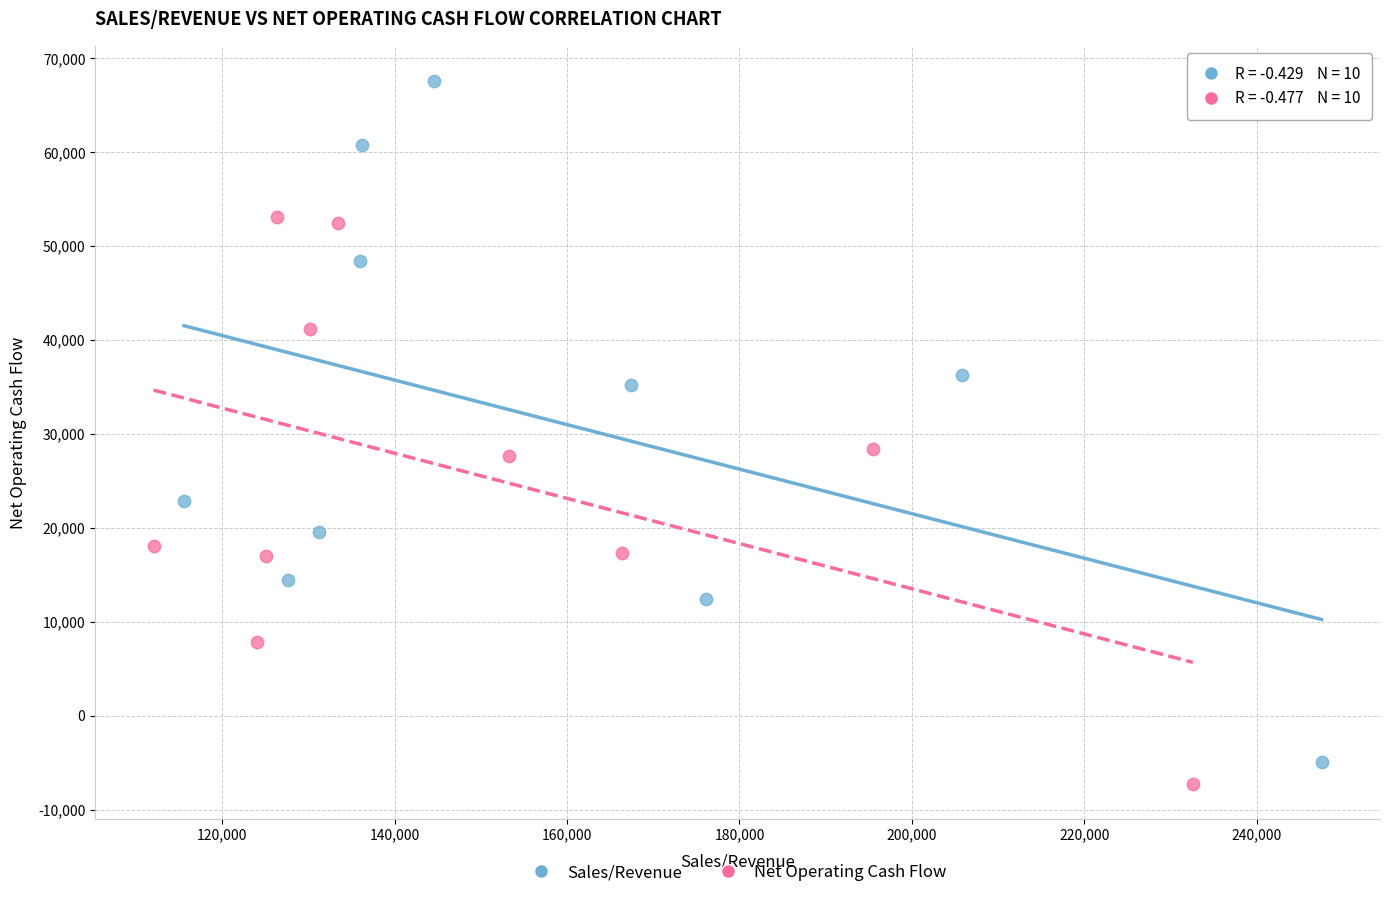

Which series reaches the minimum Y coordinate?

Net Operating Cash Flow